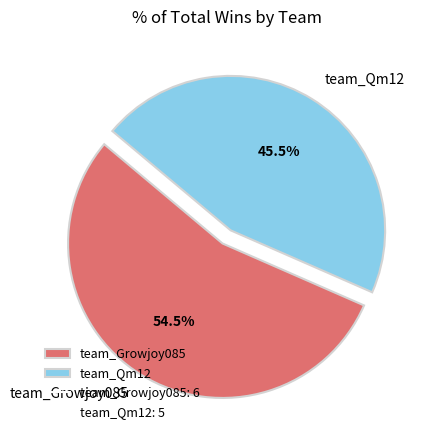

Rank the categories by value from highest to lowest.

team_Growjoy085, team_Qm12